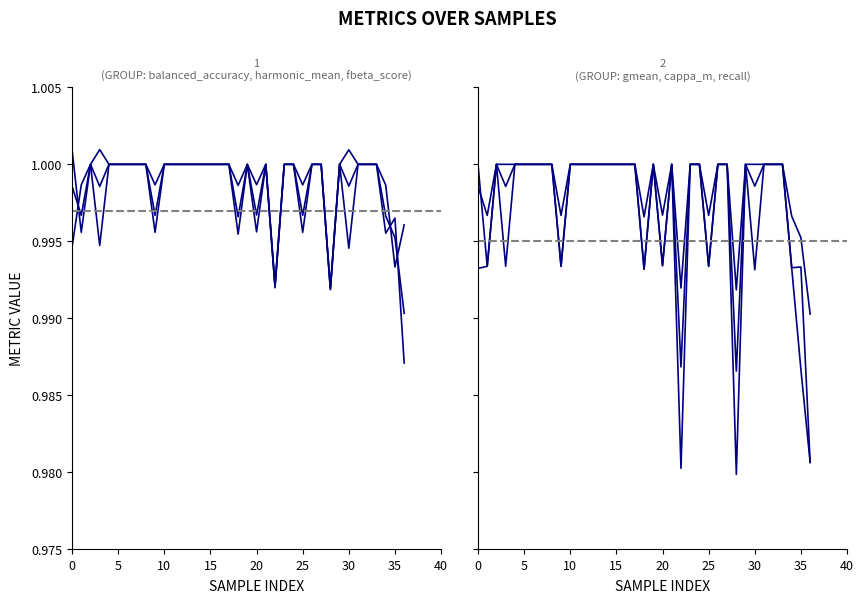

In cappa_m, how many points are lower than both neighbors (excluding endpoints)?

8